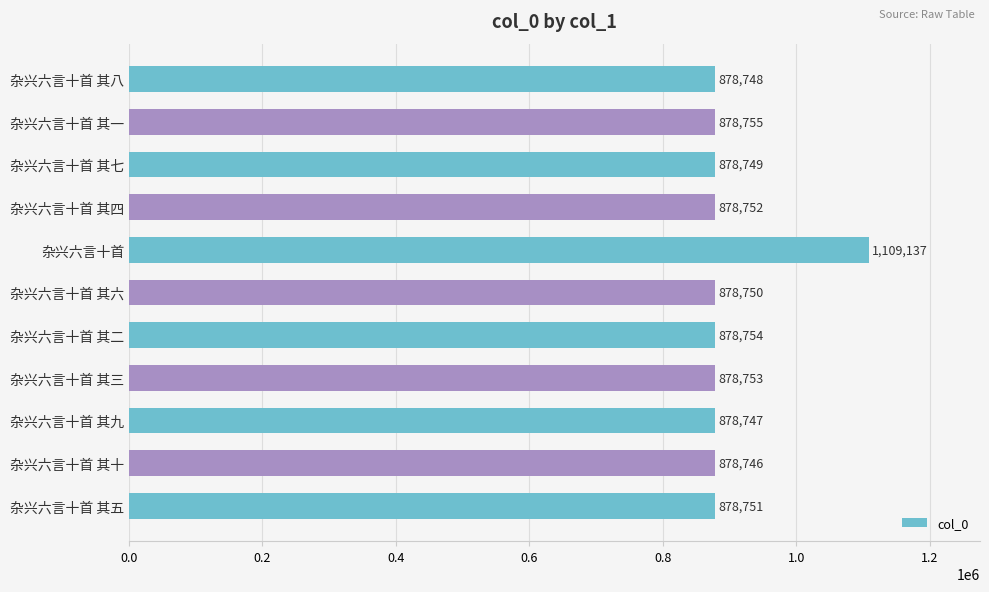

How many categories are shown in the chart?

11